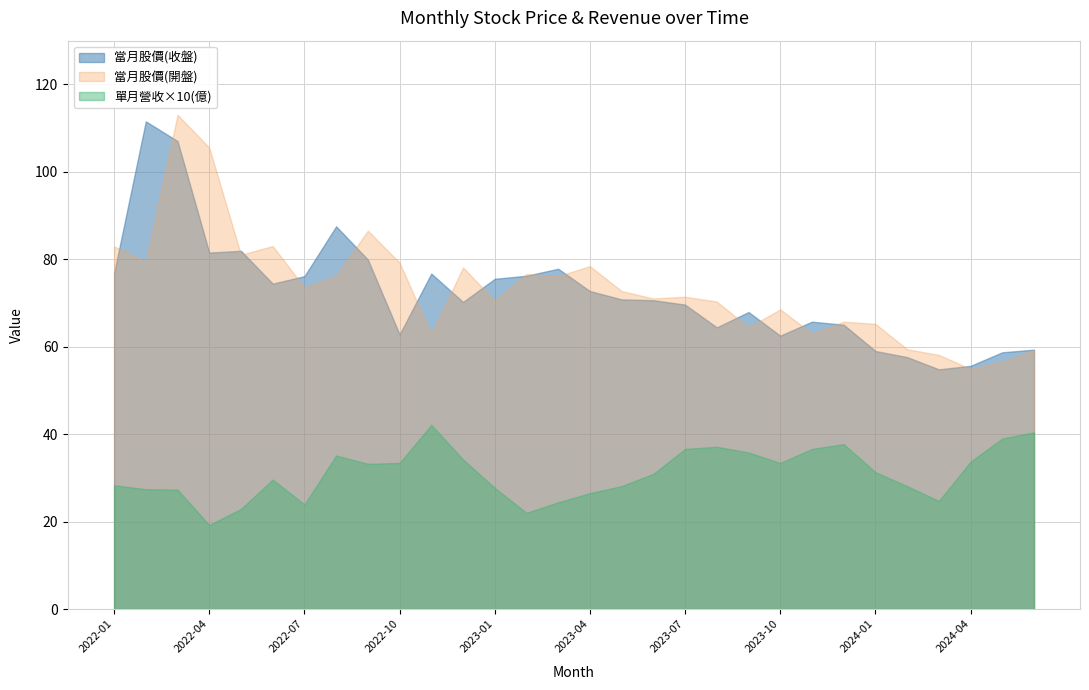

What is the lowest value of the 單月營收×10(億) series?

19.2